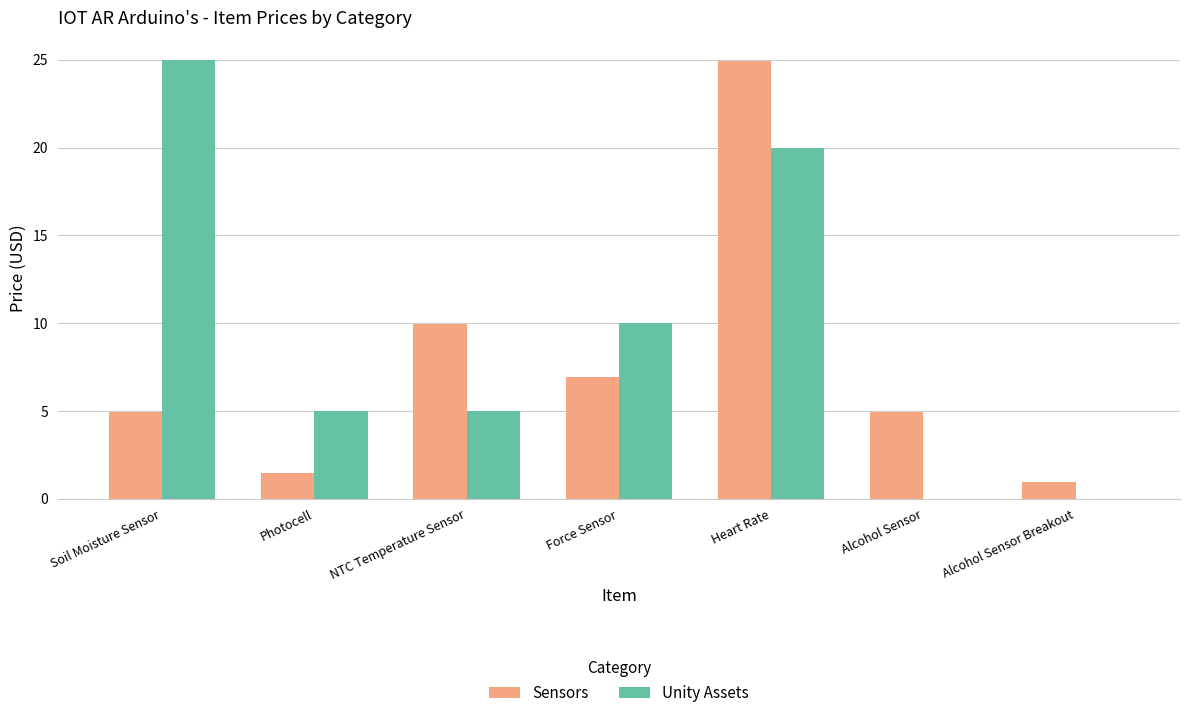

Is it true that Sensors equals 5.0 at Soil Moisture Sensor?

True